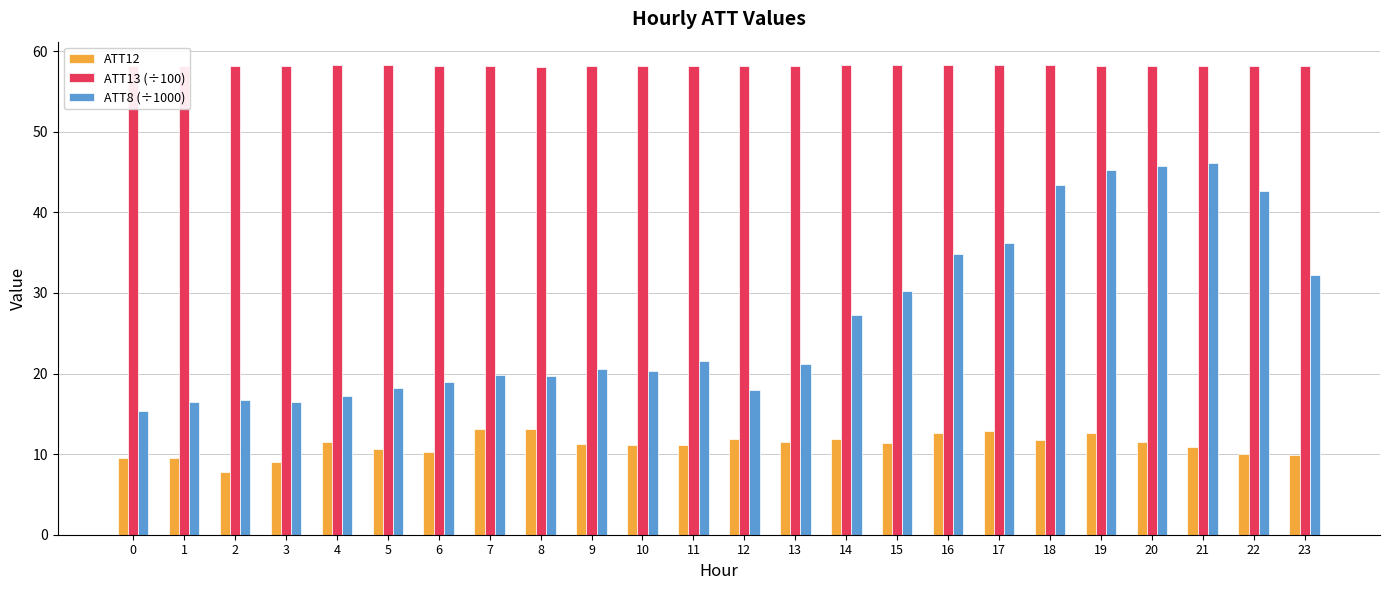

What is the highest value of the ATT8 (÷1000) series?

46.1